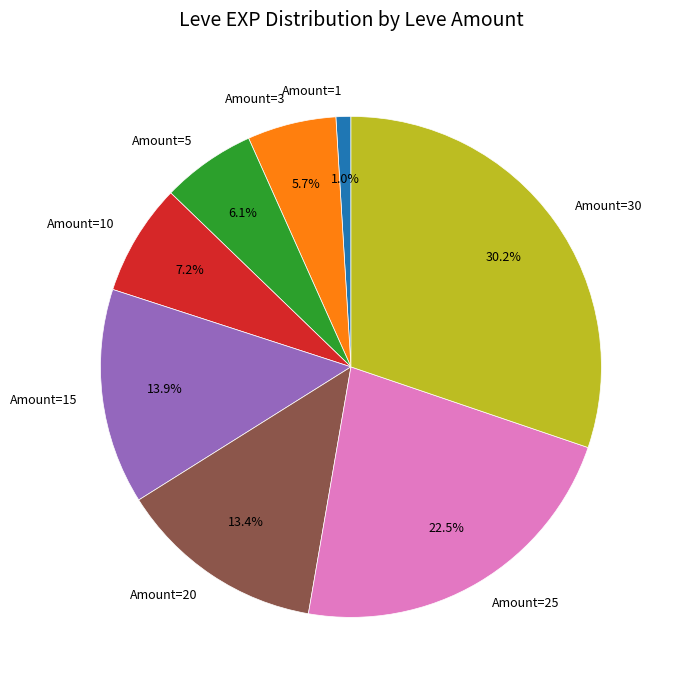

Do Amount=30 and Amount=3 together represent more than half of the pie?

No